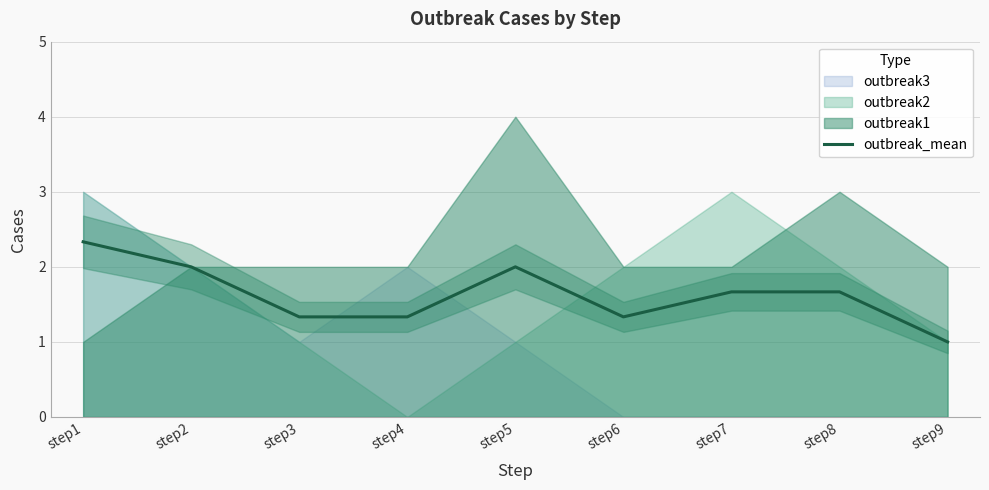

Approximately how many times larger is the value at step5 compared to step3?

1.5